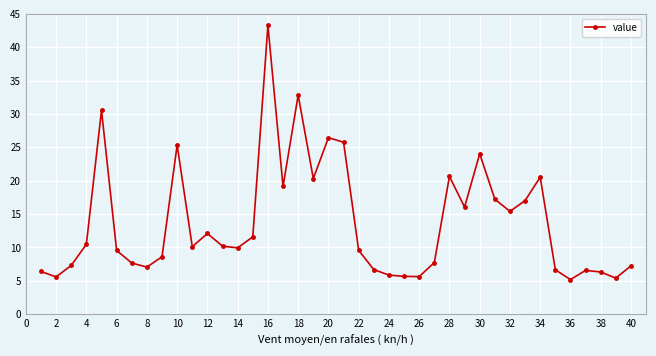

Does the chart have visible grid lines?

Yes